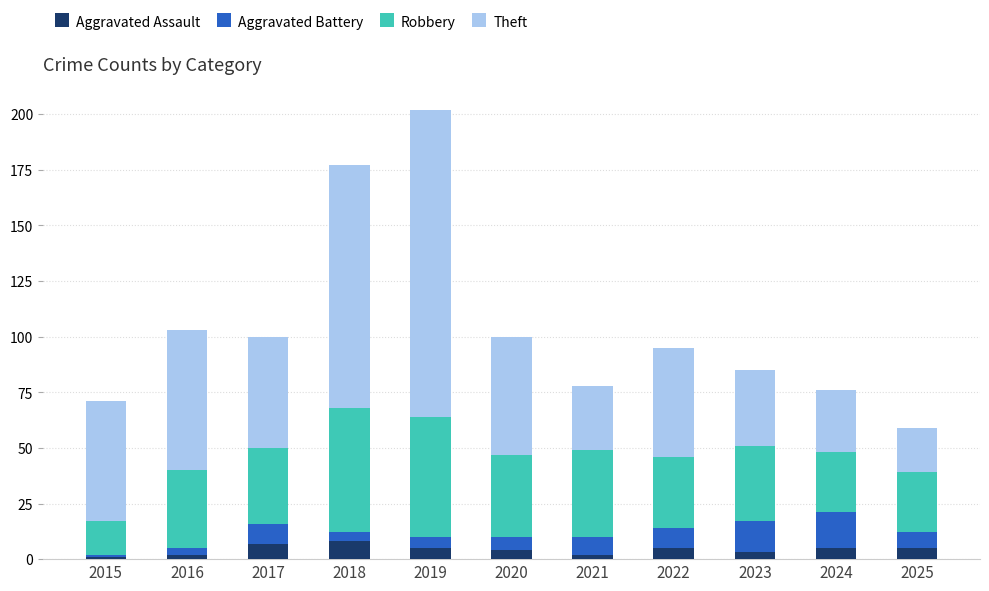

What is the highest value of the Aggravated Assault series?

8